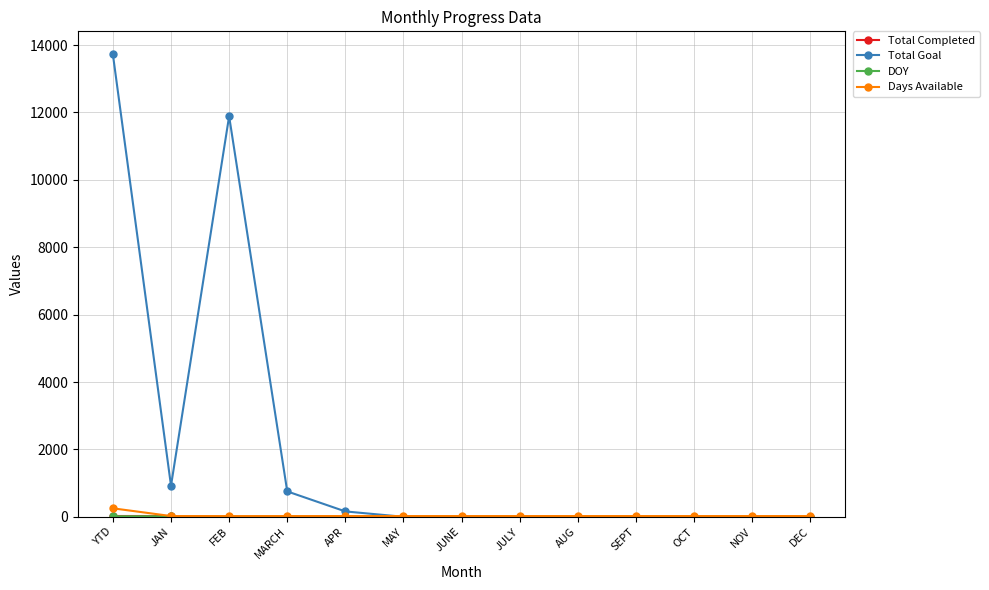

What is the greatest value displayed?

13721